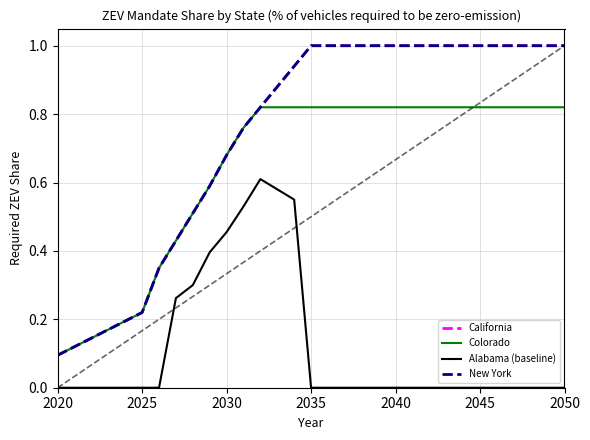

Does the chart display data point markers on the line(s)?

No